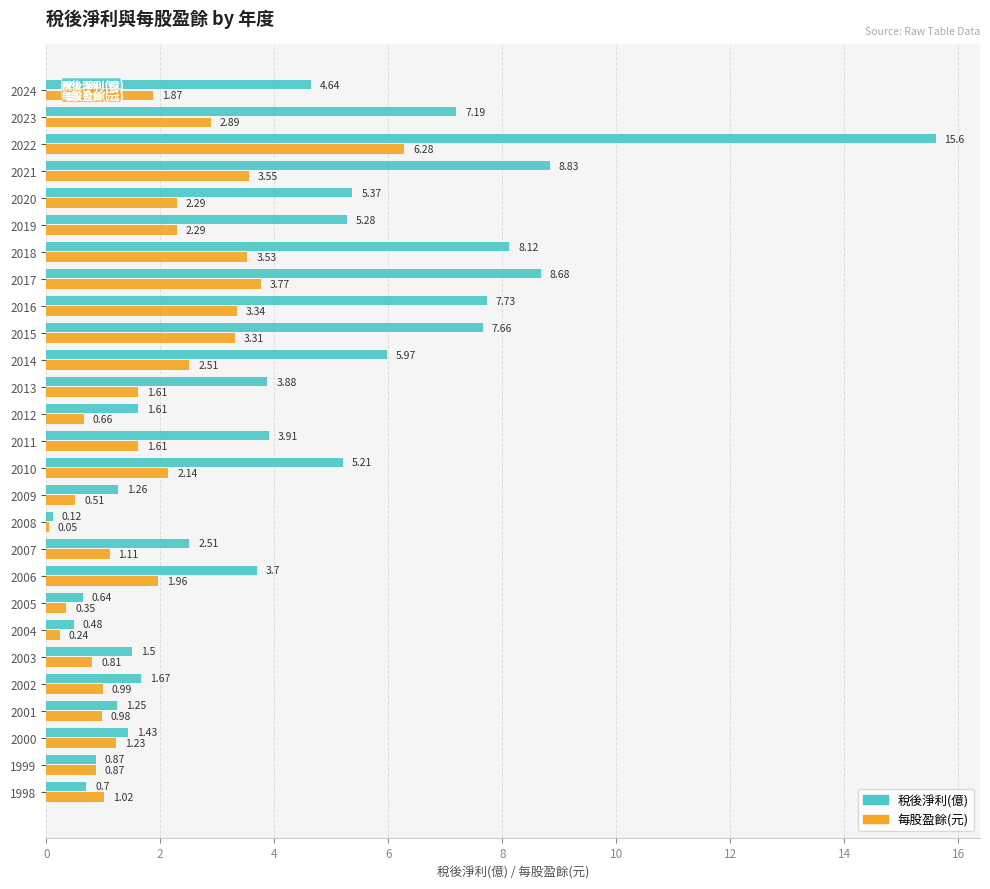

Which series has the largest total across all categories?

稅後淨利(億)